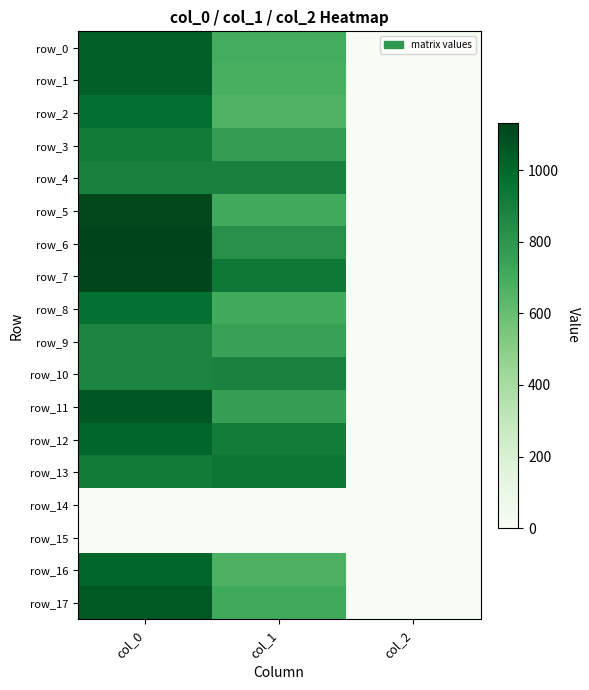

Reading left to right, what are all the values shown in this chart?

row_0: 1033.3	695.2	2.0
row_1: 1040.0	688.5	2.0
row_2: 970.0	664.9	2.0
row_3: 920.0	769.5	2.0
row_4: 896.7	891.0	2.0
row_5: 1116.7	708.8	2.0
row_6: 1133.3	826.9	2.0
row_7: 1123.3	931.5	2.0
row_8: 966.7	705.4	2.0
row_9: 880.0	749.2	2.0
row_10: 880.0	887.6	2.0
row_11: 1063.3	759.4	2.0
row_12: 1013.3	914.6	2.0
row_13: 916.7	941.6	2.0
row_14: 0.0	0.0	0.0
row_15: 0.0	0.0	0.0
row_16: 1010.0	681.8	2.0
row_17: 1060.0	712.1	2.0